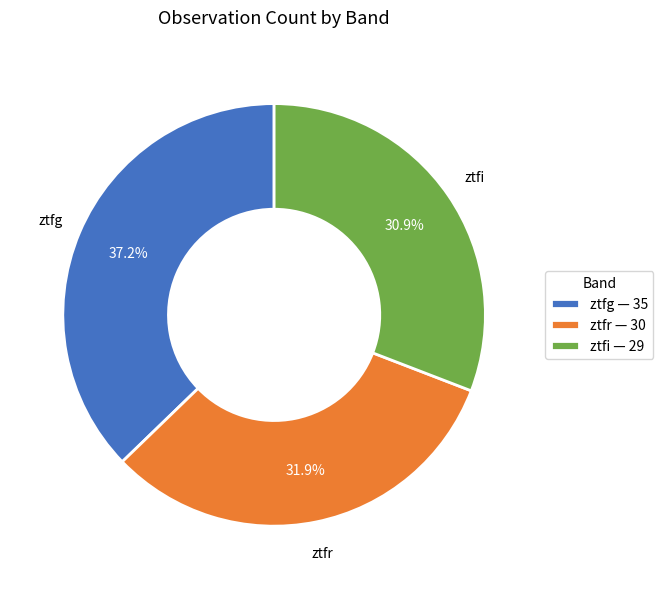

To the nearest percent, what percentage of the pie is ztfr?

32%